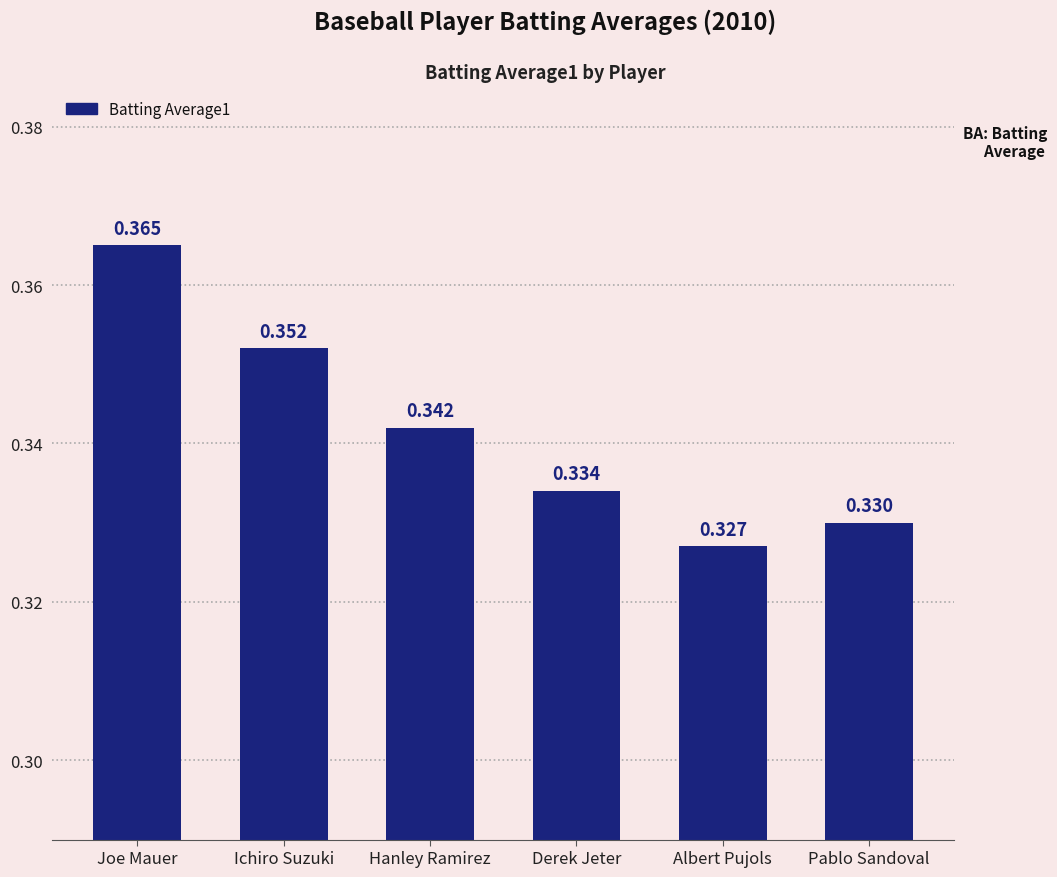

Is it true that the value at Pablo Sandoval is 0.5?

False